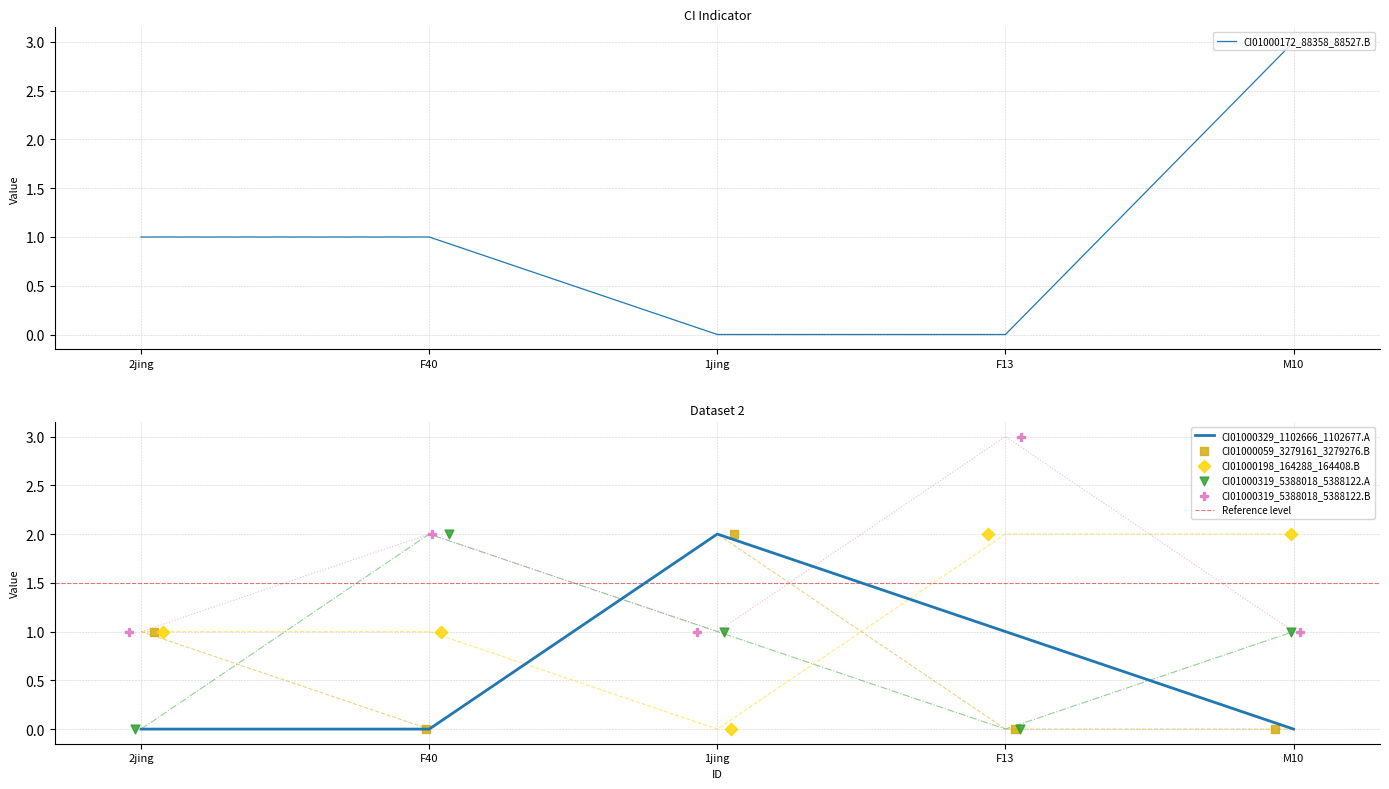

Which series has the largest Y range (max minus min)?

CI01000172_88358_88527.B